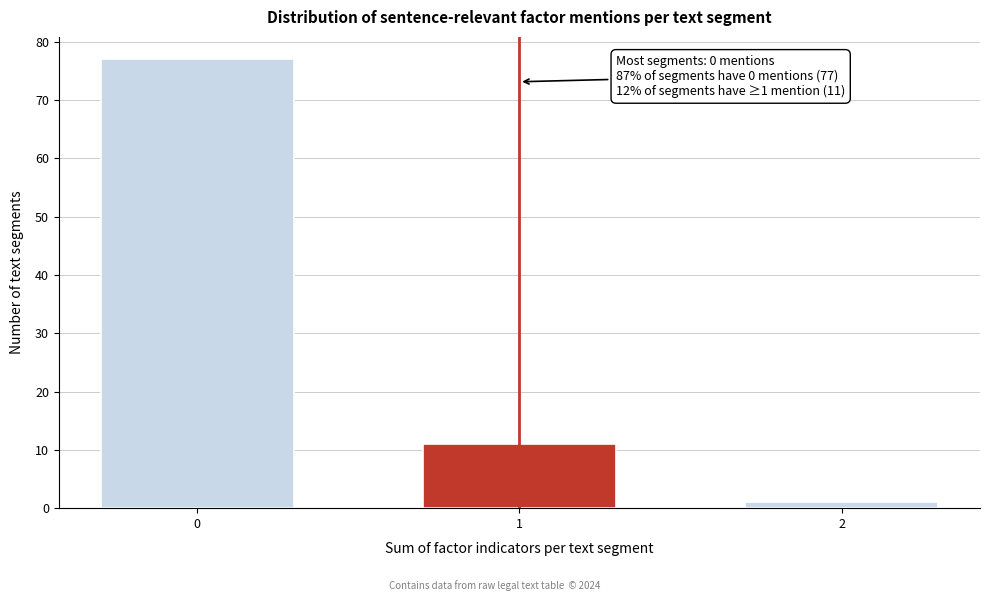

Reading left to right, transcribe all the data shown in this chart.

0=77	1=11	2=1